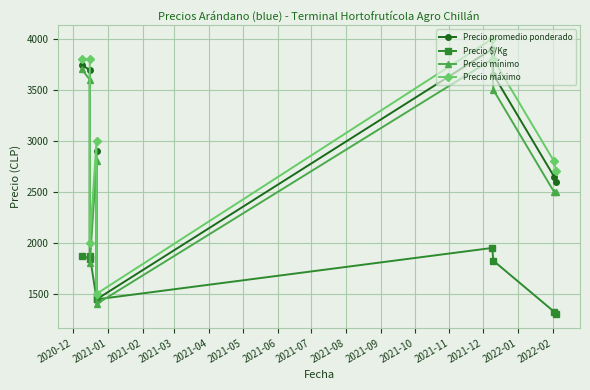

Rank the series by their maximum value, from highest to lowest.

Precio máximo, Precio promedio ponderado, Precio mínimo, Precio $/Kg